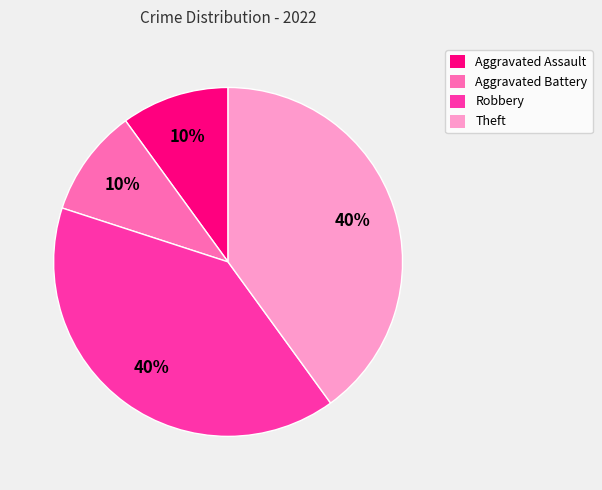

Combined, do Aggravated Battery and Aggravated Assault account for over 50%?

No